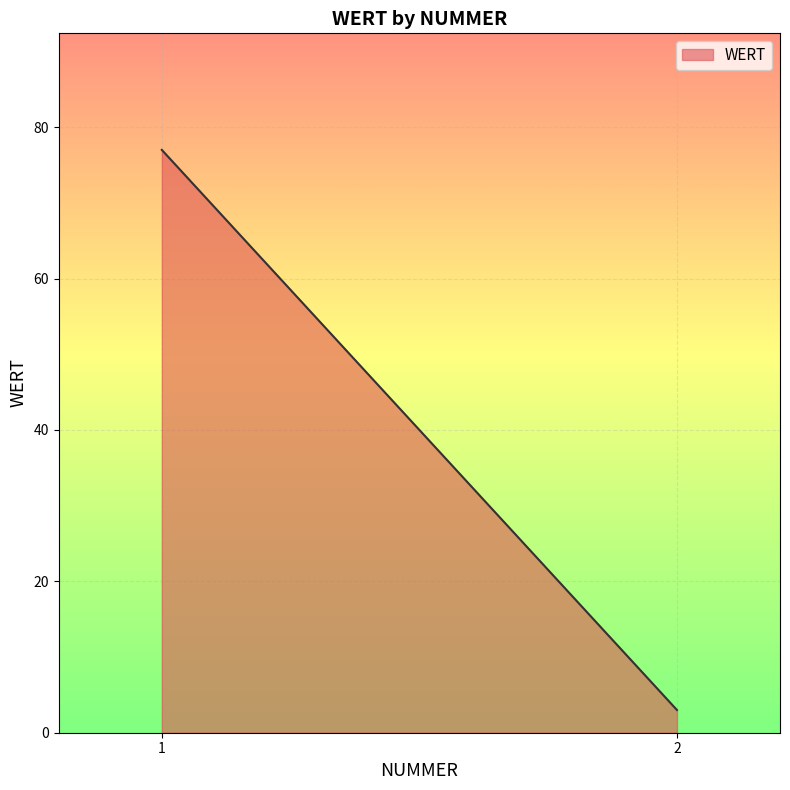

Reading left to right, transcribe all the data shown in this chart.

77	3